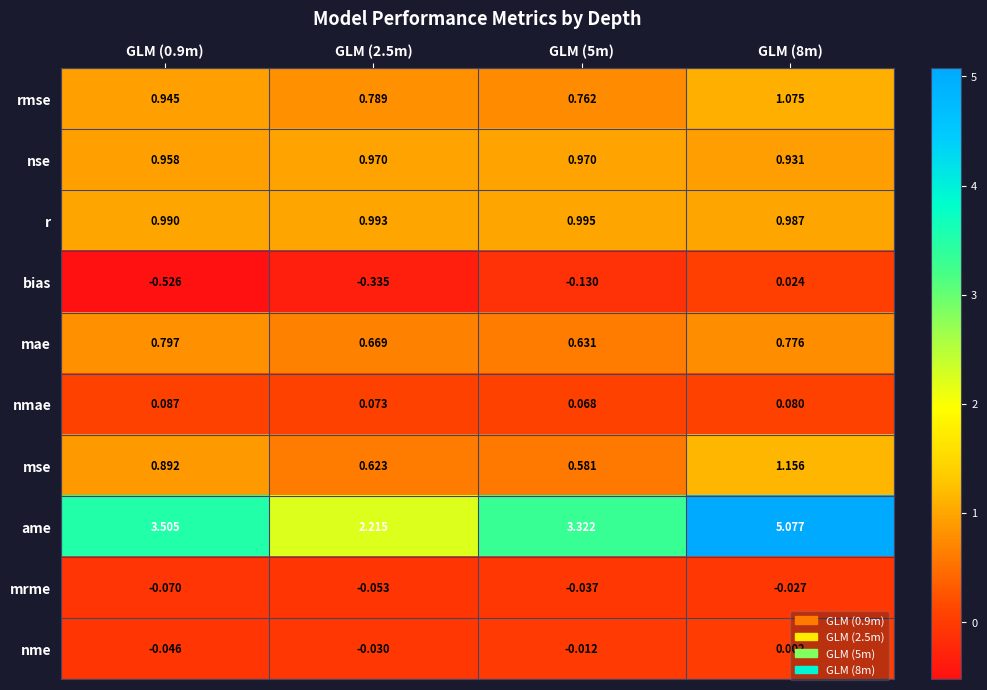

At GLM (2.5m), list the series in order from smallest to largest.

bias, mrme, nme, nmae, mse, mae, rmse, nse, r, ame